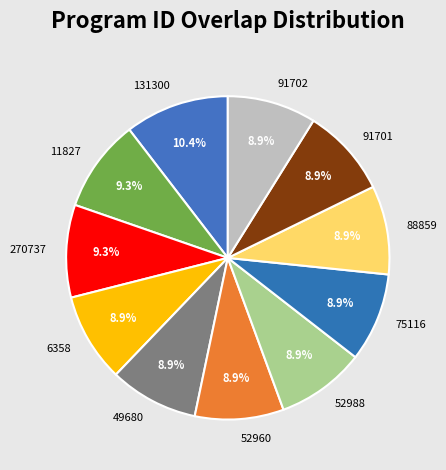

True or false: 6358 accounts for 9% of the total.

True